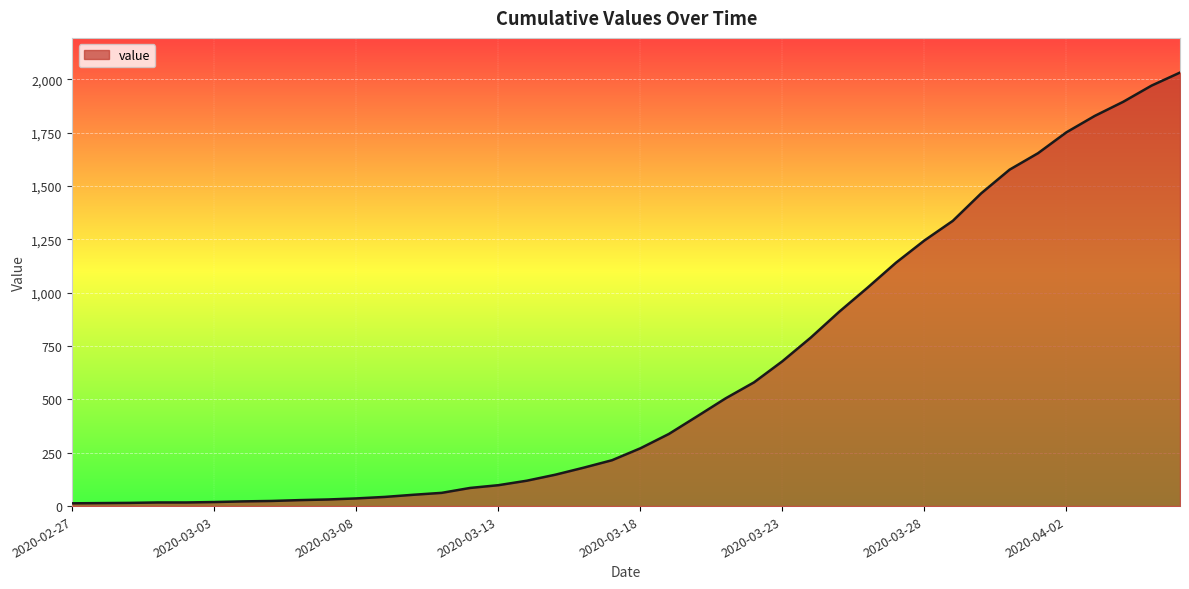

What is the difference between the maximum and minimum values?

2019